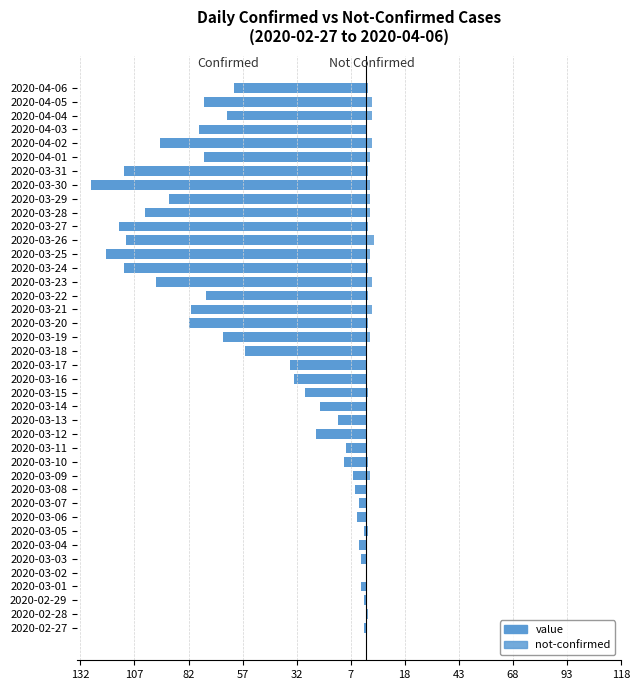

What is the spread (max minus min) of values at 2020-03-18?

56